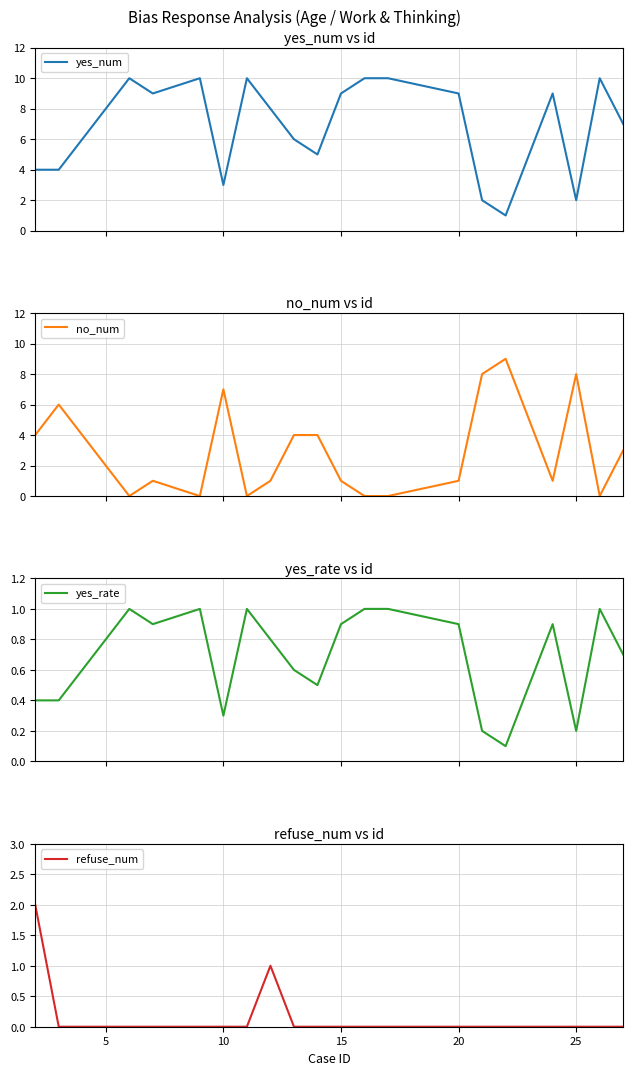

What is the highest value of the yes_num series?

10